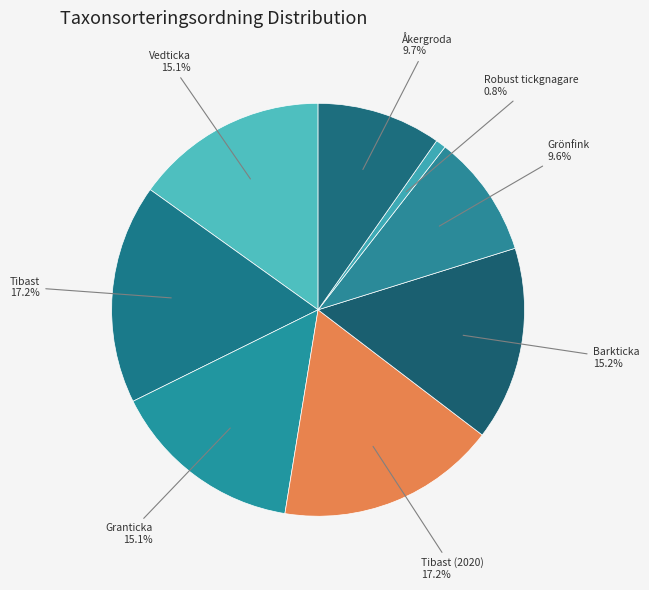

Between Robust tickgnagare and Åkergroda, which is larger?

Åkergroda